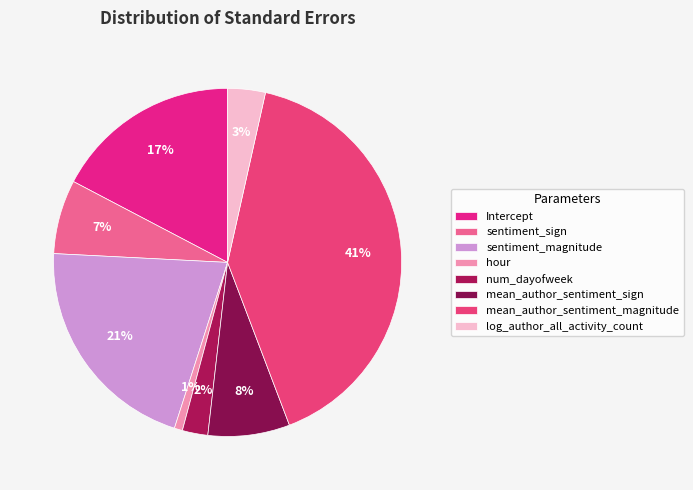

What percentage is the sentiment_sign slice, to the nearest percent?

7%